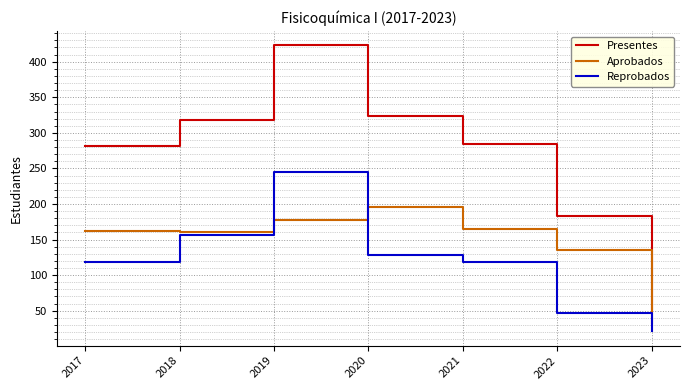

In Aprobados, how many points are lower than both neighbors (excluding endpoints)?

1